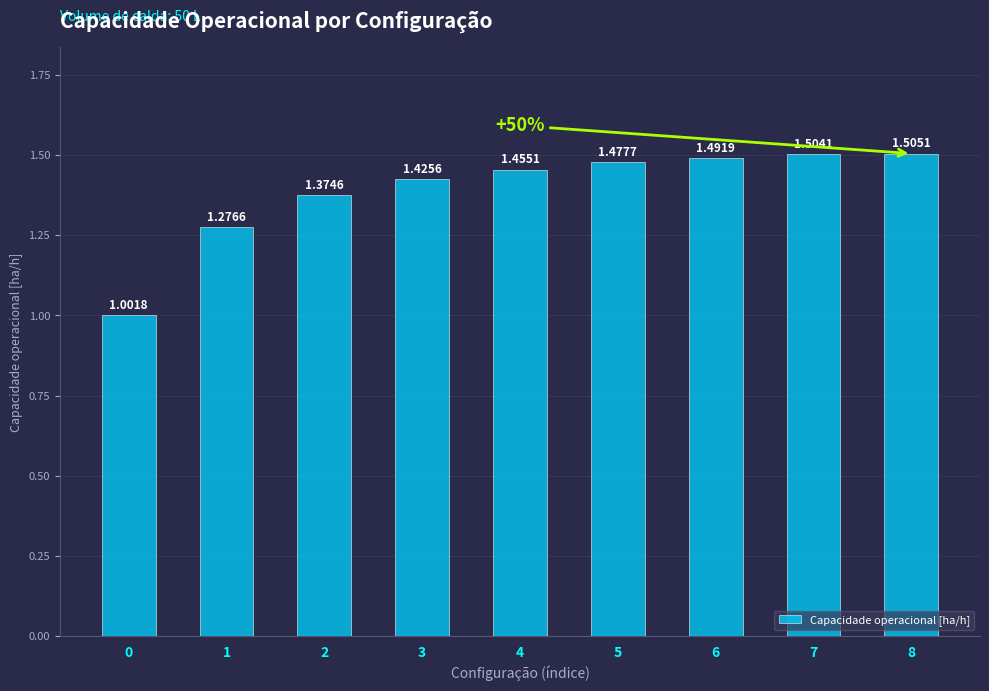

What is the sum of all values?

12.5